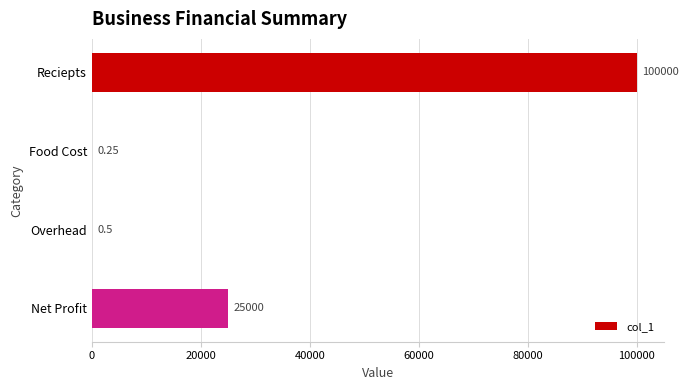

Which has a higher value, Food Cost or Net Profit?

Net Profit